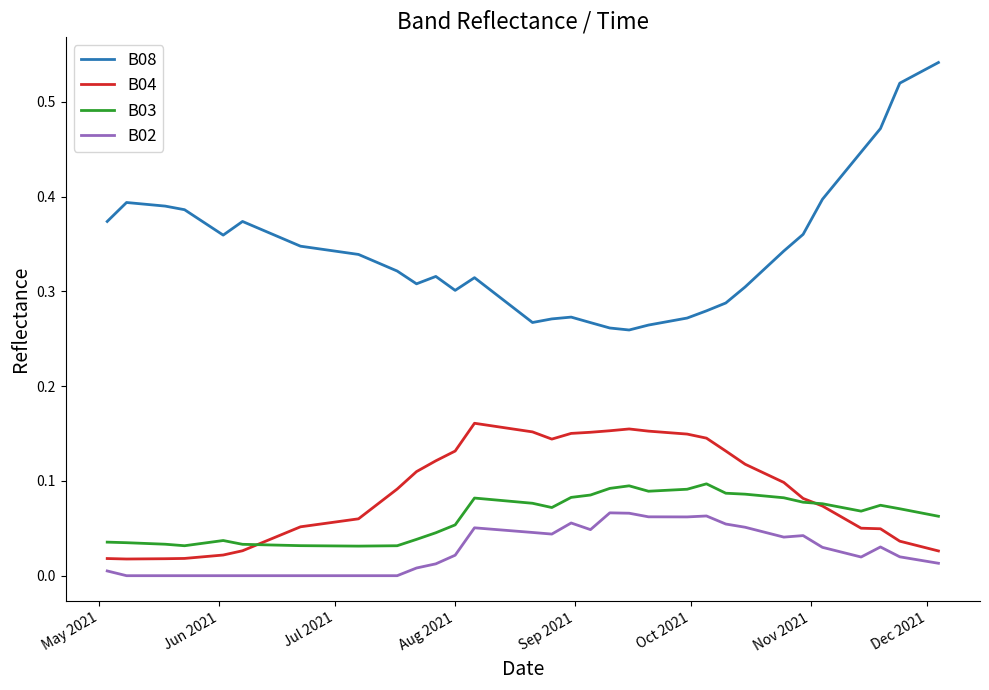

How many B03 values are between 0 and 1?

40